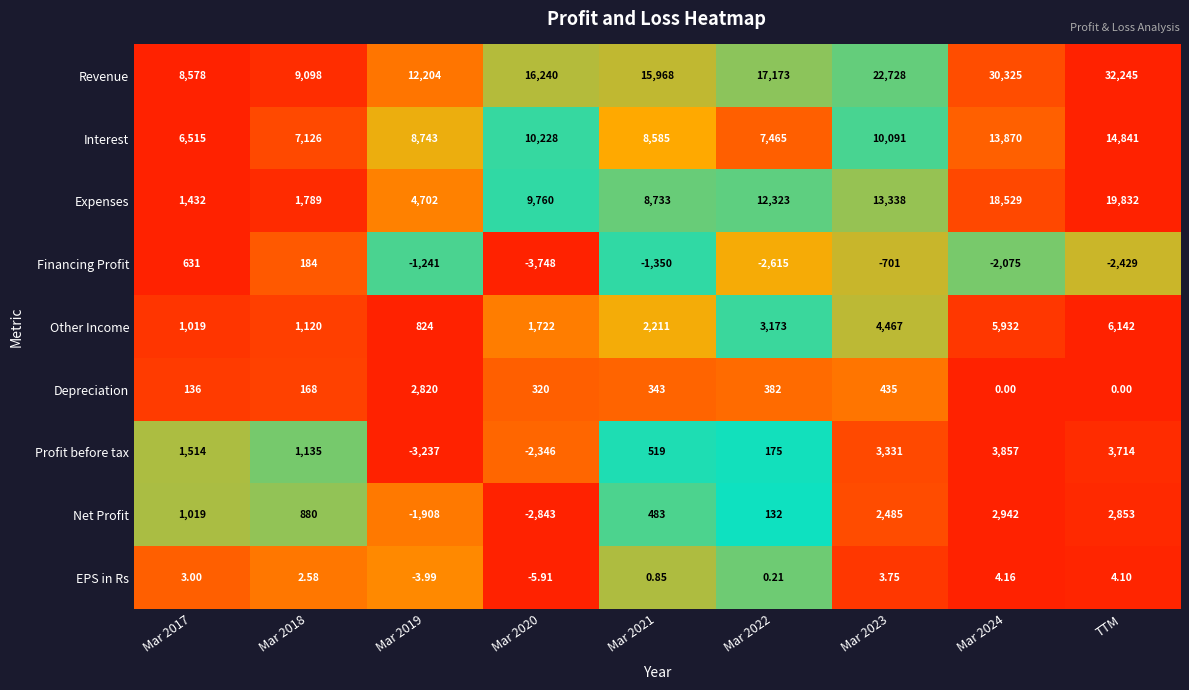

Rank the series at TTM from highest to lowest value.

Revenue, Expenses, Interest, Other Income, Profit before tax, Net Profit, EPS in Rs, Depreciation, Financing Profit